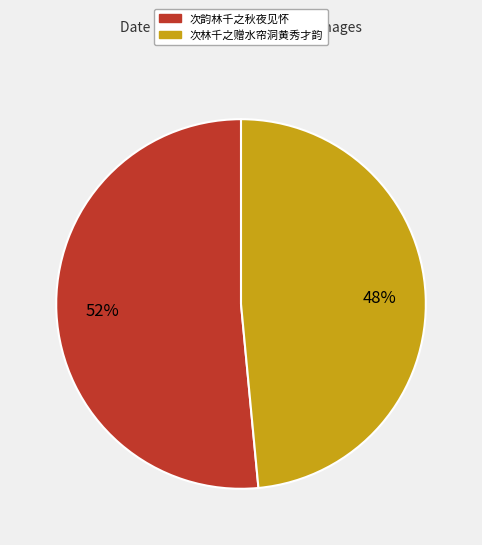

What is the smallest slice in the pie chart?

次林千之赠水帘洞黄秀才韵